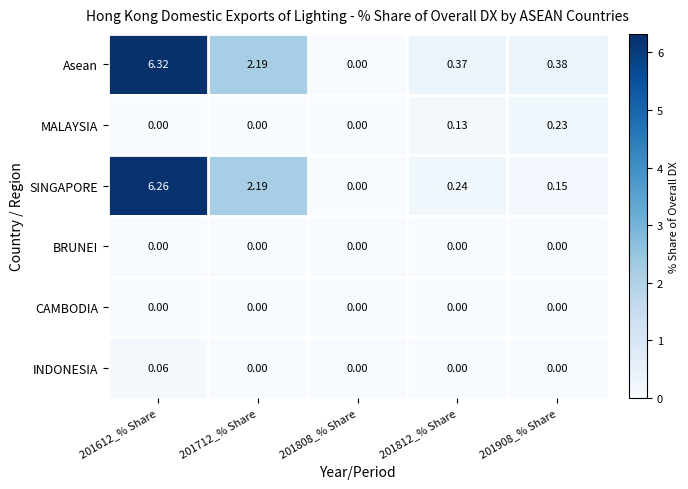

Which series has the largest total across all categories?

Asean